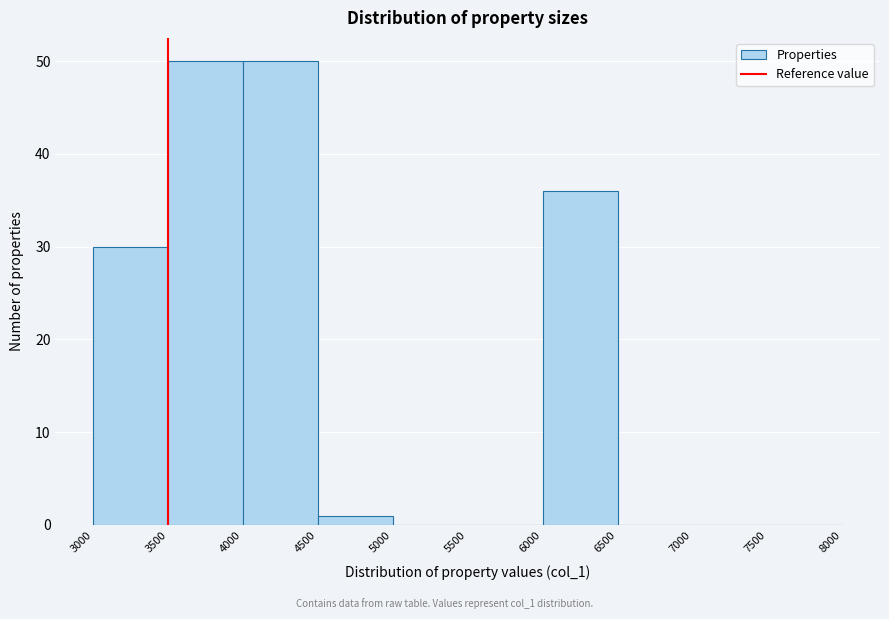

Reading left to right, list every bar in this chart as the range it spans on the x-axis followed by its height. The values are not printed on the chart, so give them approximately, as read against the axis.

3000 to 3500: 30
3500 to 4000: 50
4000 to 4500: 50
4500 to 5000: 1
5000 to 5500: 0
5500 to 6000: 0
6000 to 6500: 36
6500 to 7000: 0
7000 to 7500: 0
7500 to 8000: 0